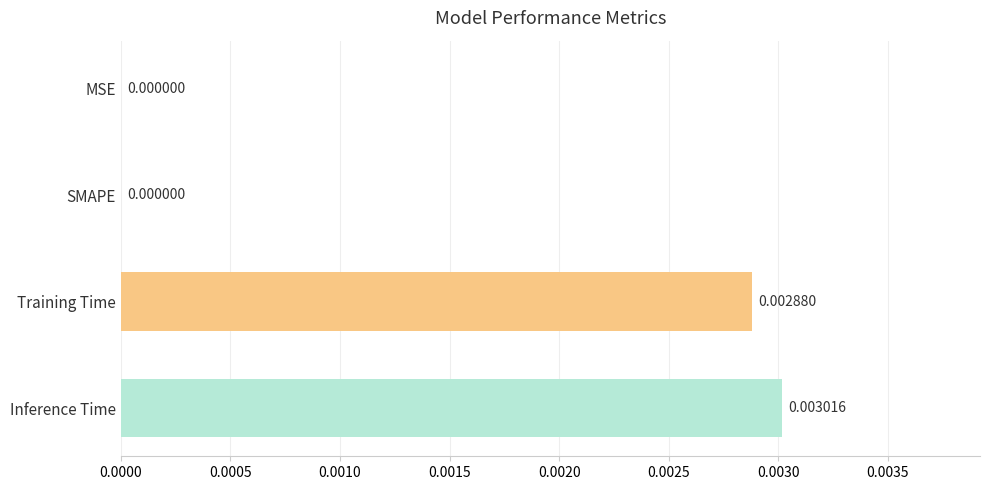

Between Inference Time and MSE, which is larger?

Inference Time